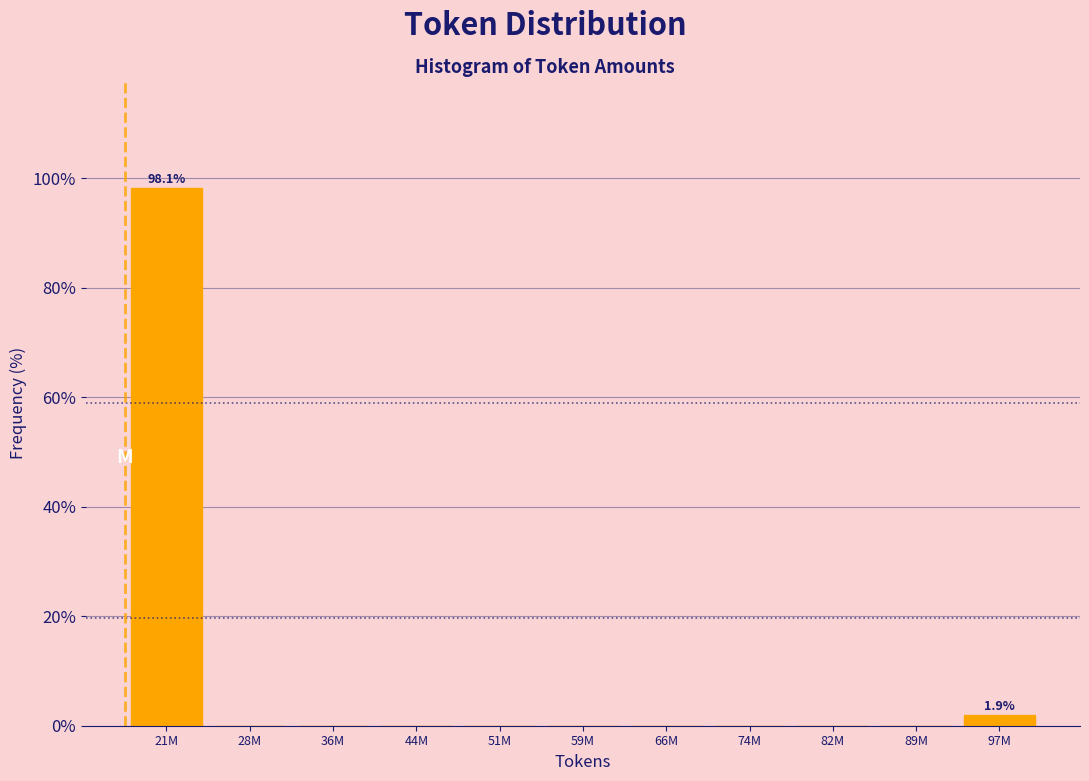

Reading left to right, transcribe all the data shown in this chart.

21M=98.1	28M=0.0	36M=0.0	44M=0.0	51M=0.0	59M=0.0	66M=0.0	74M=0.0	82M=0.0	89M=0.0	97M=1.9